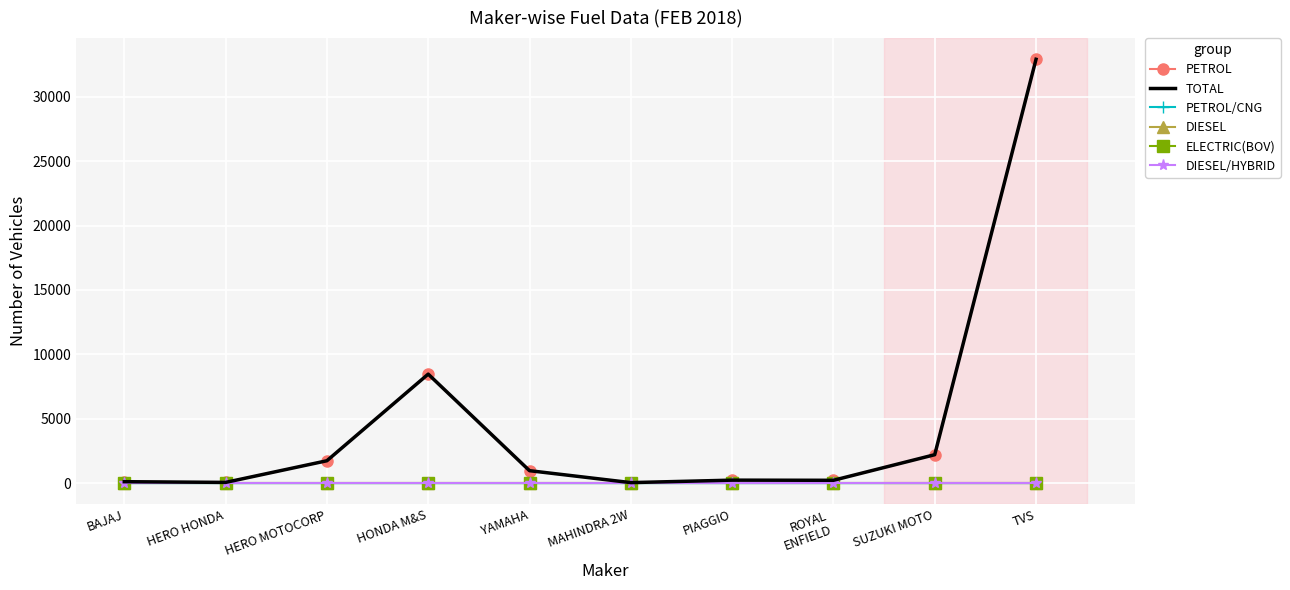

At how many categories does at least one series exceed 196?

7